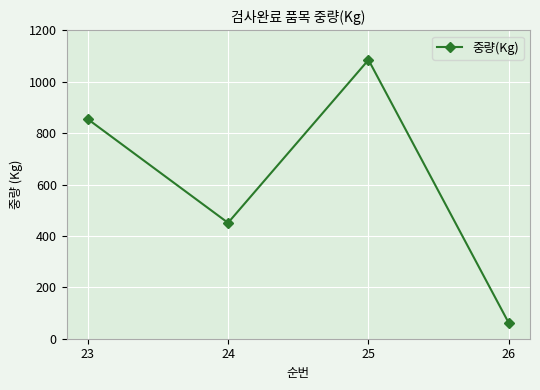

How many distinct data groups are displayed?

1